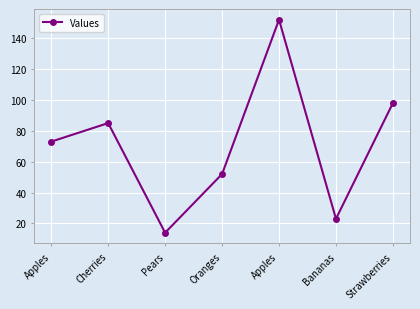

What is the ratio of the value at Oranges to the value at Pears?

3.7